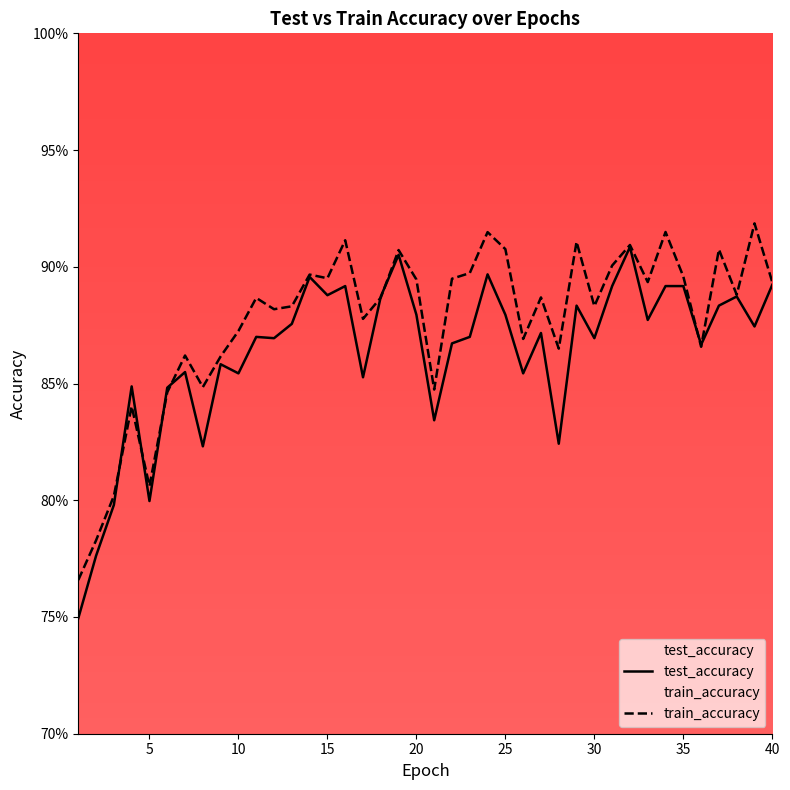

Rank the series by their maximum value, from lowest to highest.

test_accuracy, train_accuracy